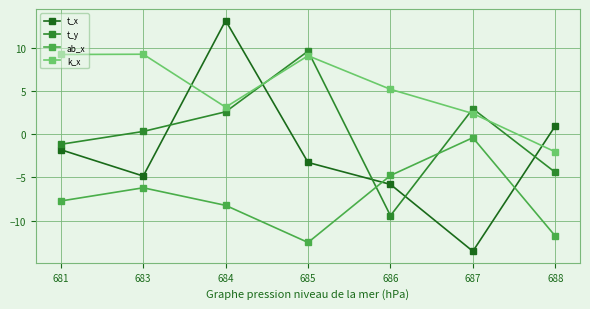

What is the difference between the maximum and minimum values in the ab_x series?

12.1